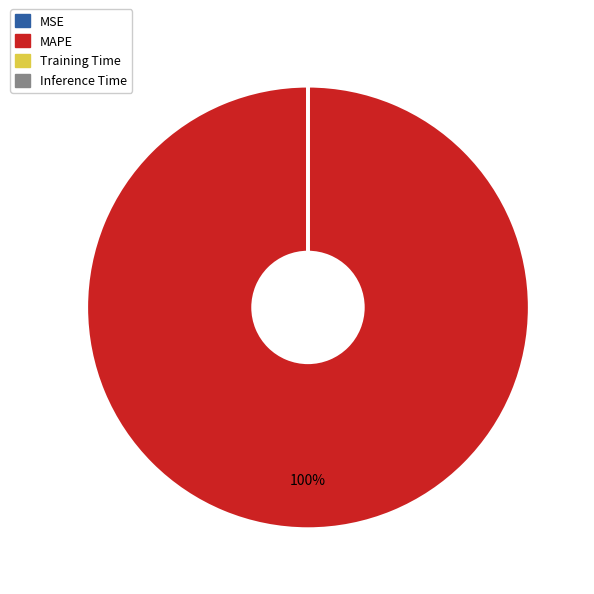

To the nearest percent, what is the average slice percentage?

25%